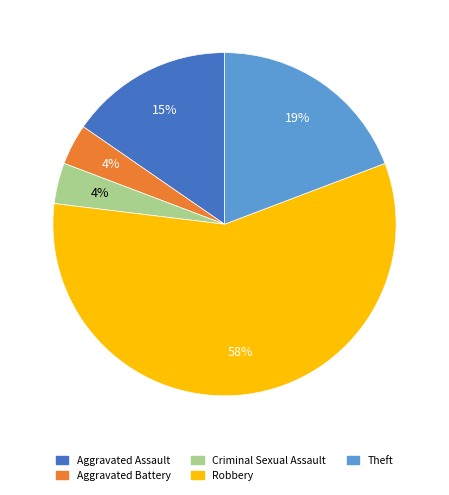

Which category has the biggest portion of the pie?

Robbery